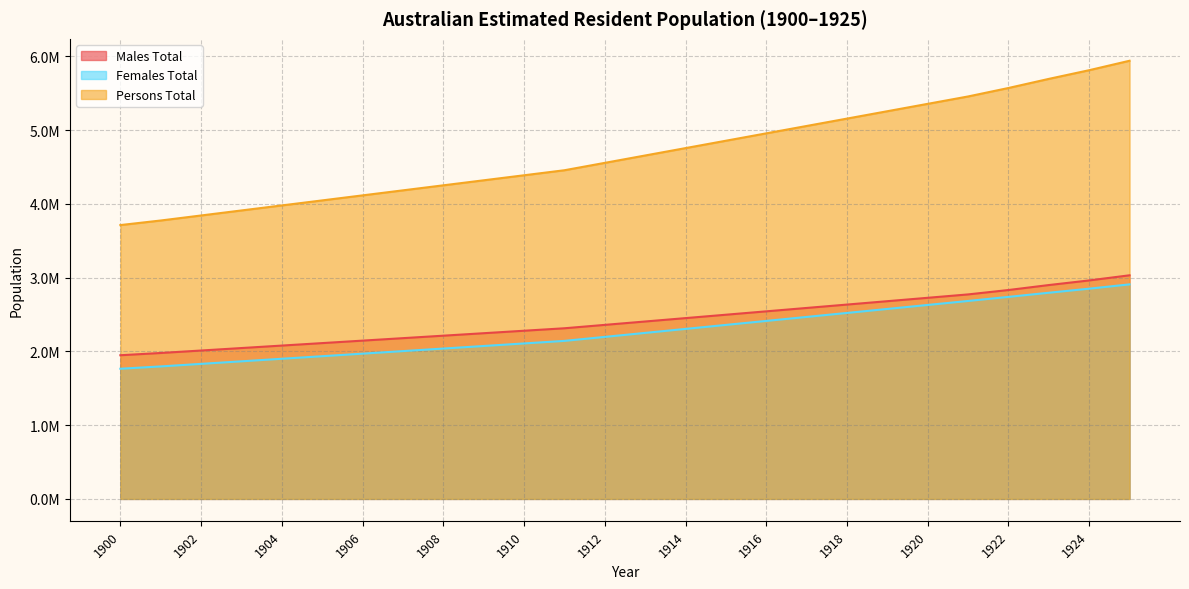

How many lines are shown in the chart?

3